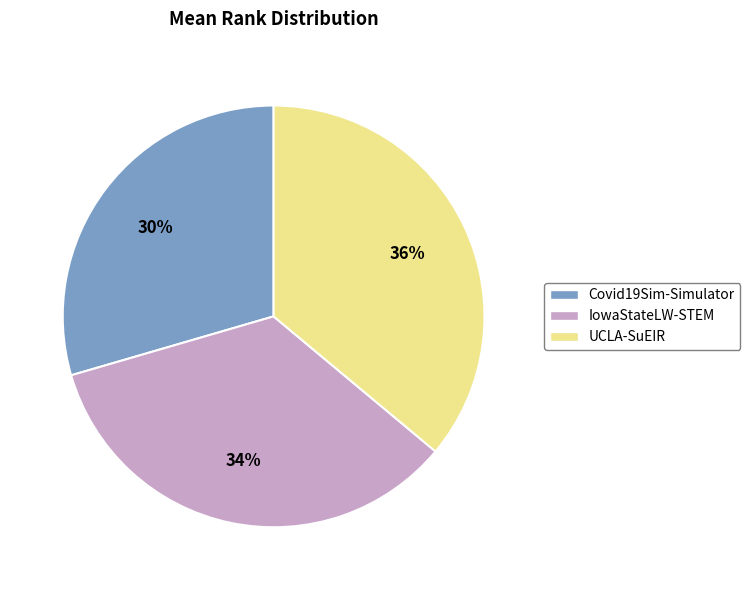

Count the number of slices in the pie.

3